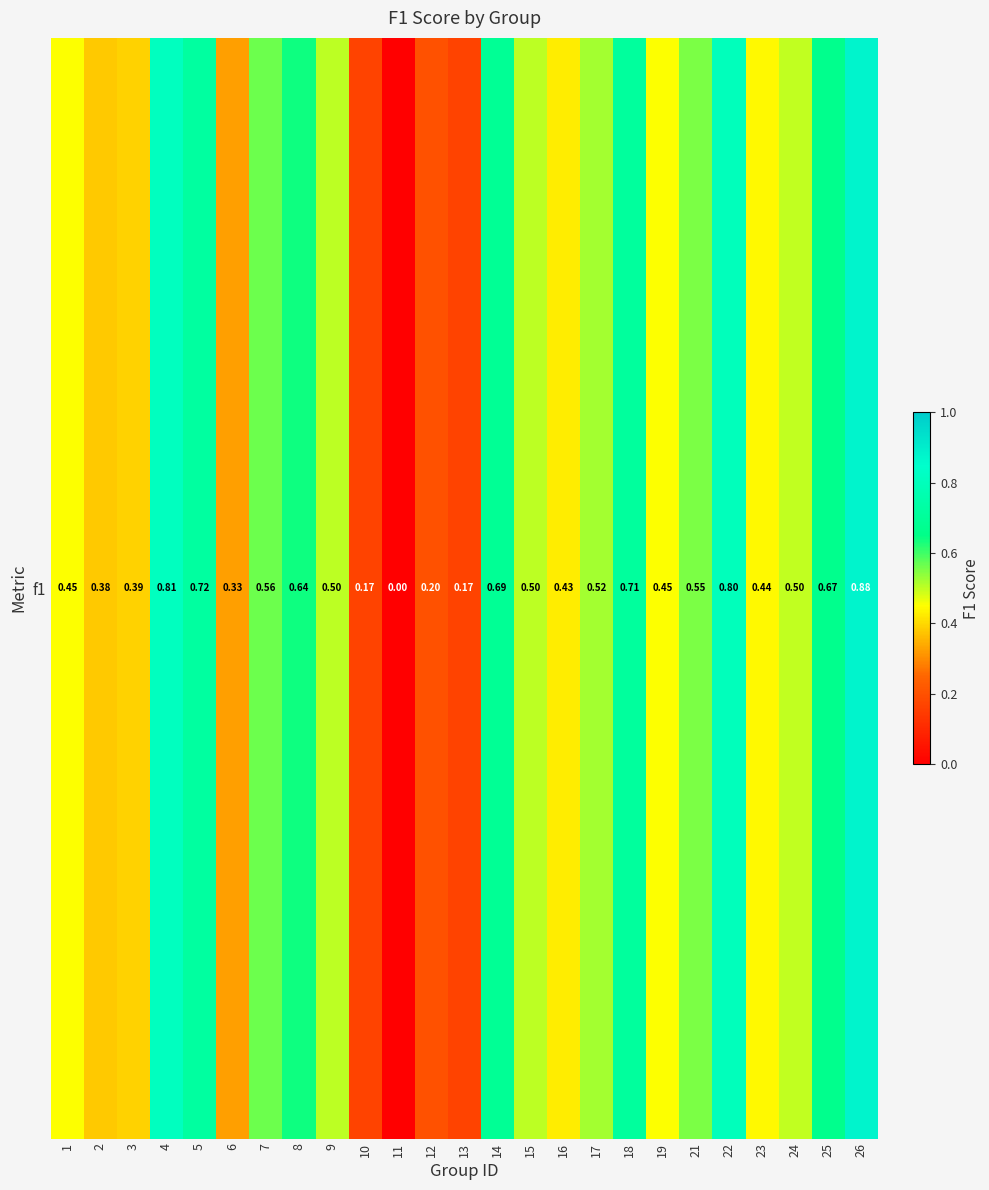

How many data points does each series have?

25